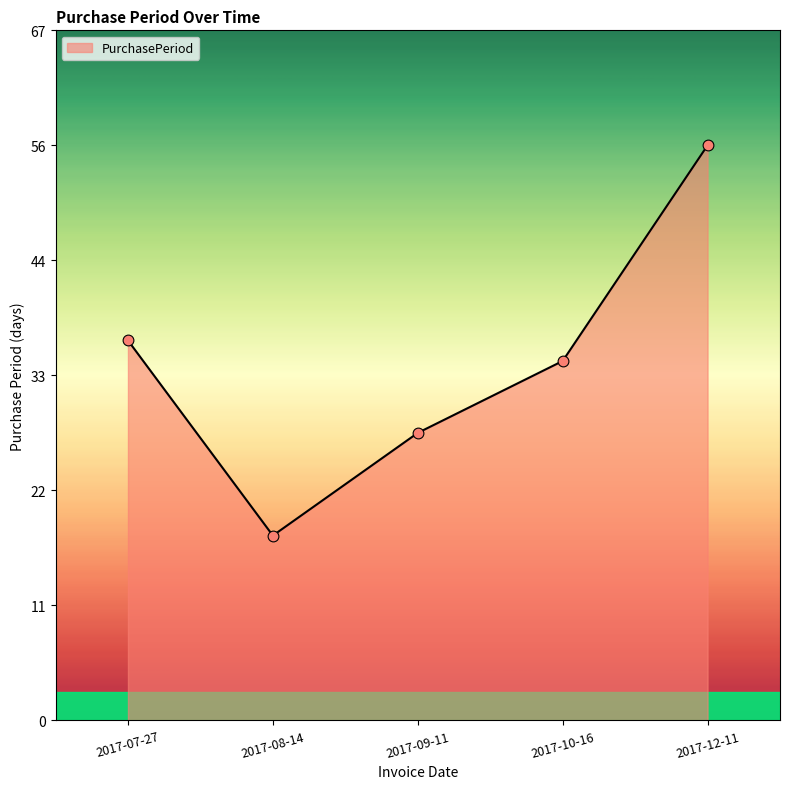

Which has a higher value, 2017-12-11 or 2017-09-11?

2017-12-11